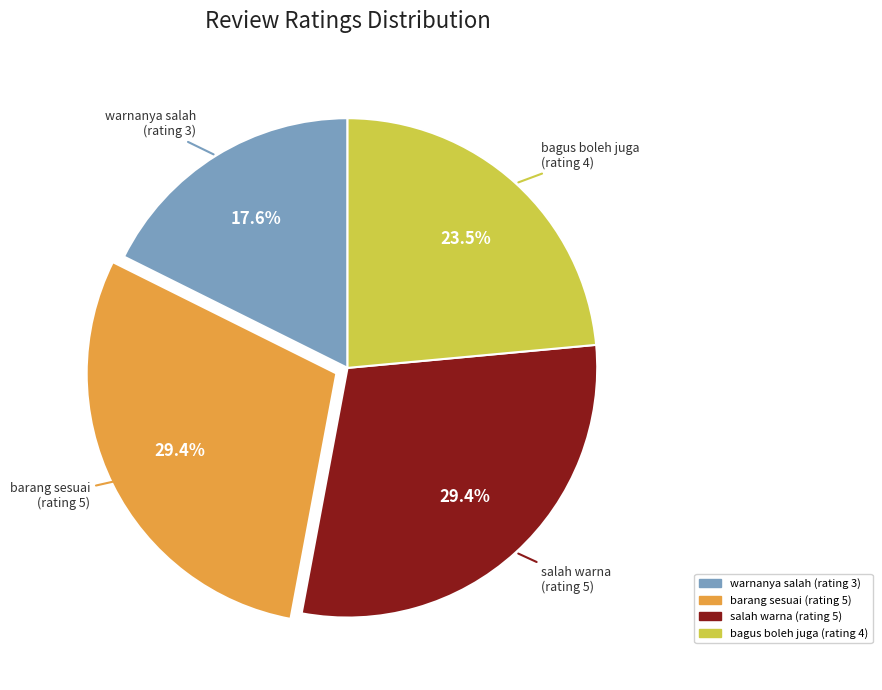

Is it true that barang sesuai (rating 5) is 29% of the pie?

True